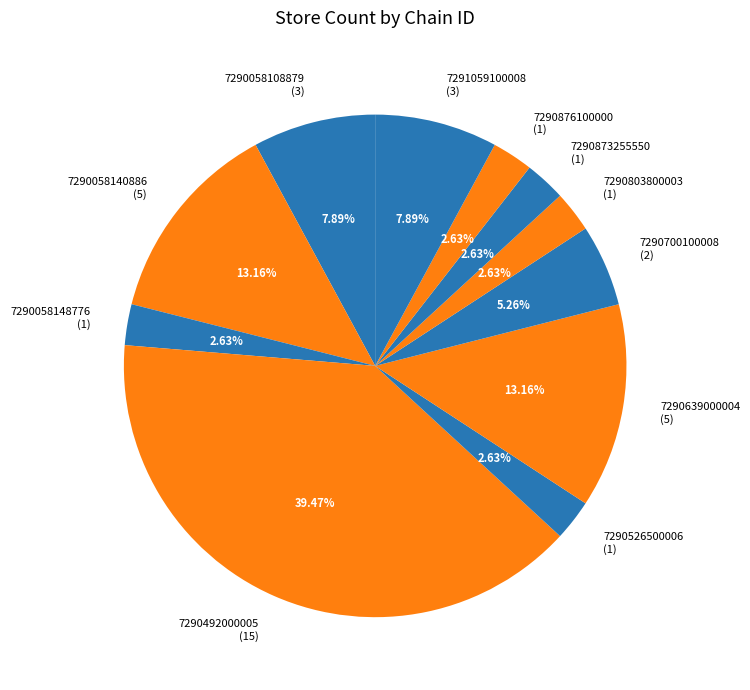

Is there a majority slice in this chart?

No